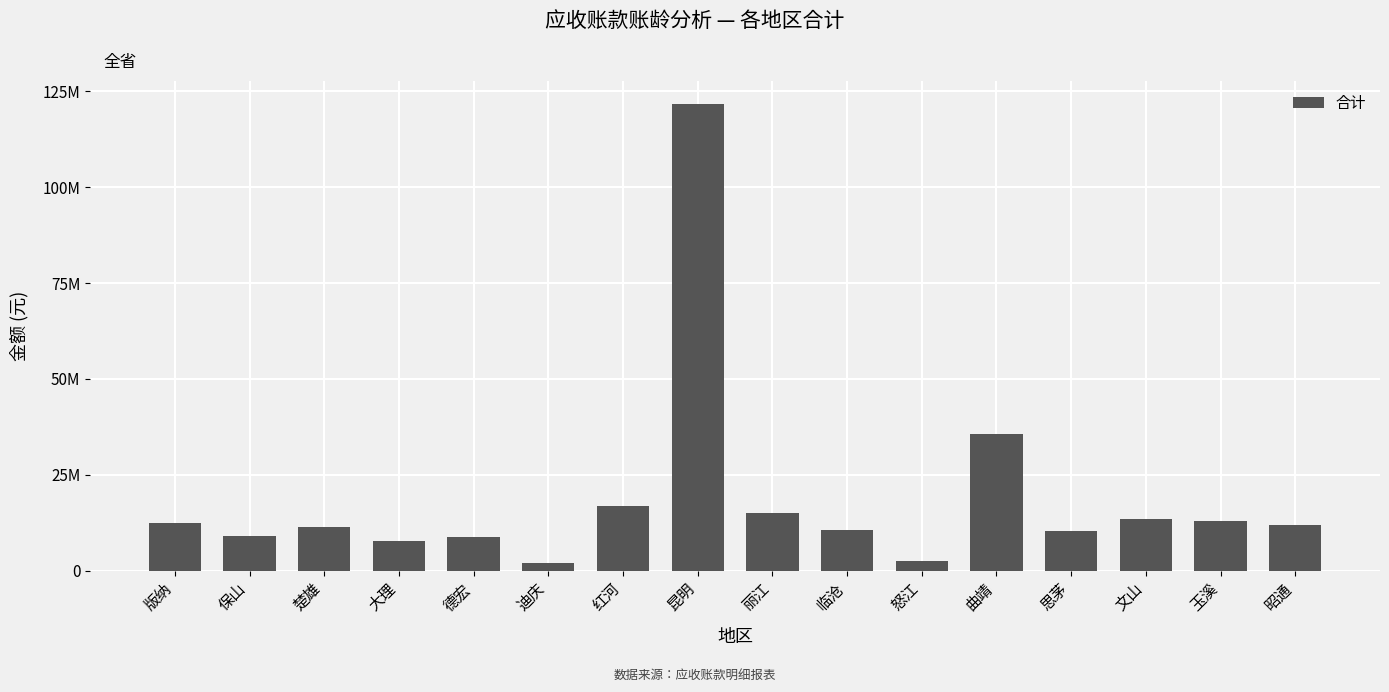

What is the ratio of the value at 临沧 to the value at 保山?

1.2